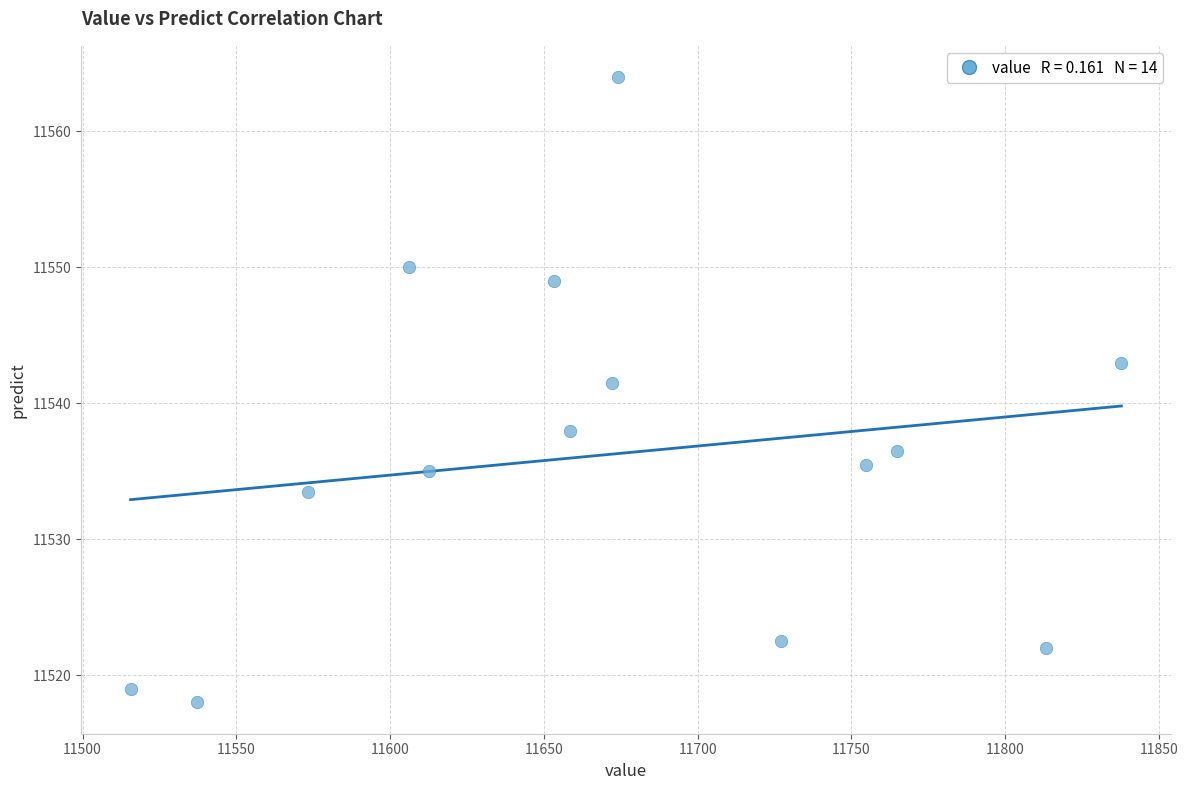

List the coordinates of all points as (Y, X) pairs, reading left to right.

(11519.0, 11515.6)  (11518.0, 11537.2)  (11533.5, 11573.2)  (11550.0, 11606.3)  (11535.0, 11612.6)  (11549.0, 11653.2)  (11538.0, 11658.4)  (11541.5, 11672.0)  (11564.0, 11674.1)  (11522.5, 11727.0)  (11535.5, 11754.6)  (11536.5, 11764.7)  (11522.0, 11813.2)  (11543.0, 11837.8)